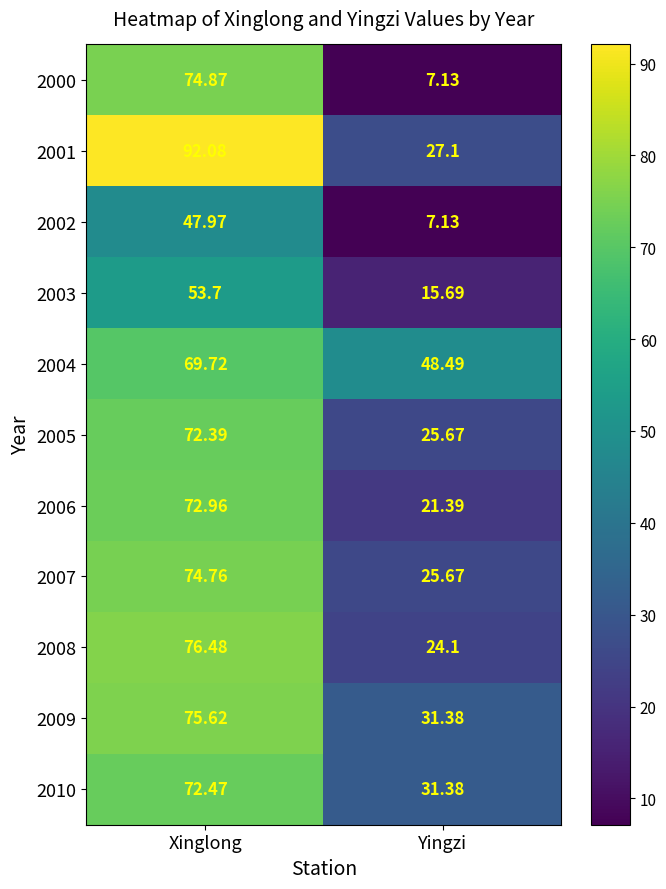

How many data points does each series have?

2